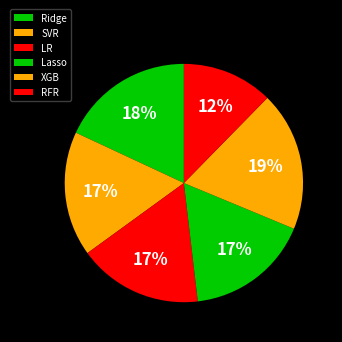

To the nearest percent, what percentage of the pie is XGB?

19%